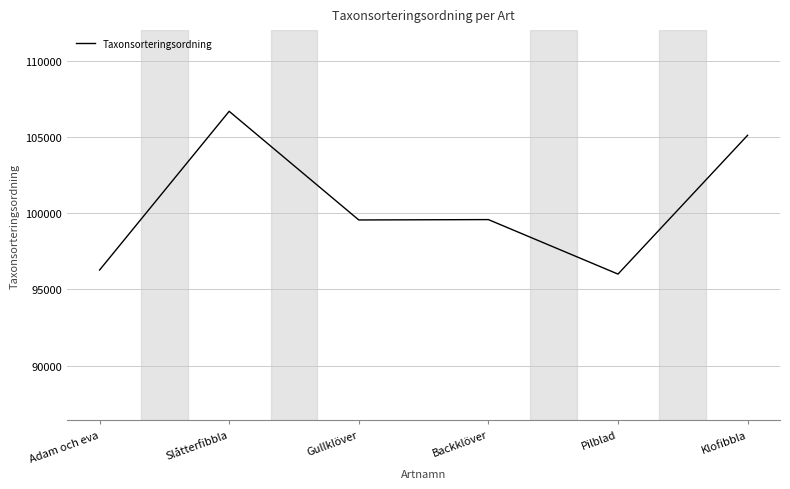

What is the sum of all values?

603277